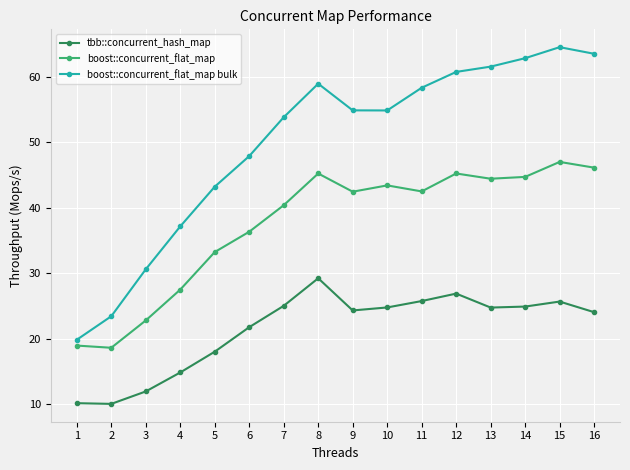

The value of boost::concurrent_flat_map at 1 is 7.8. True or false?

False